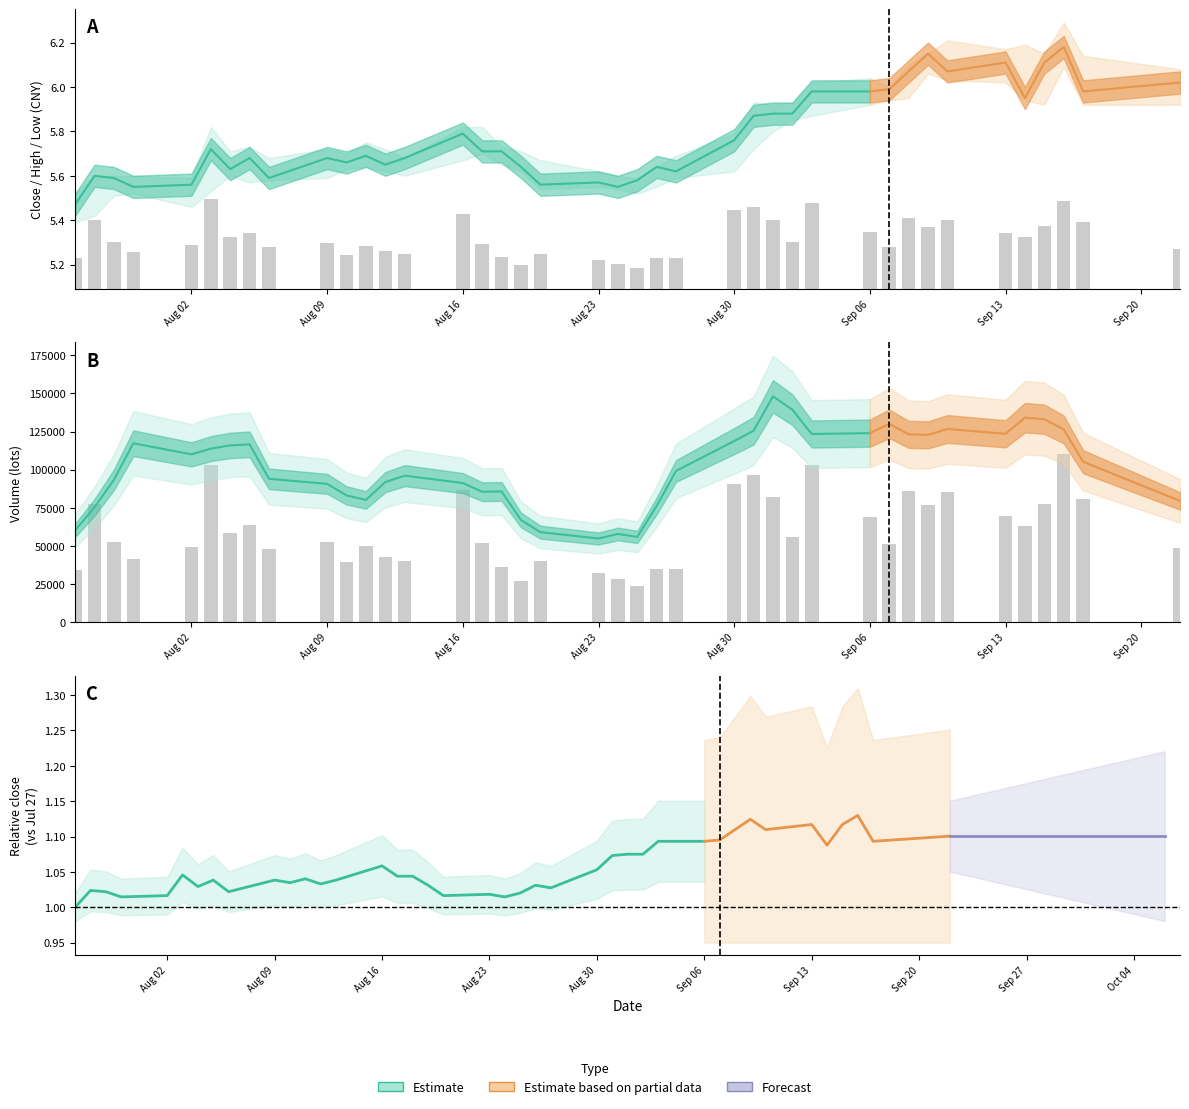

The high series shows 5.8 at 5. True or false?

True